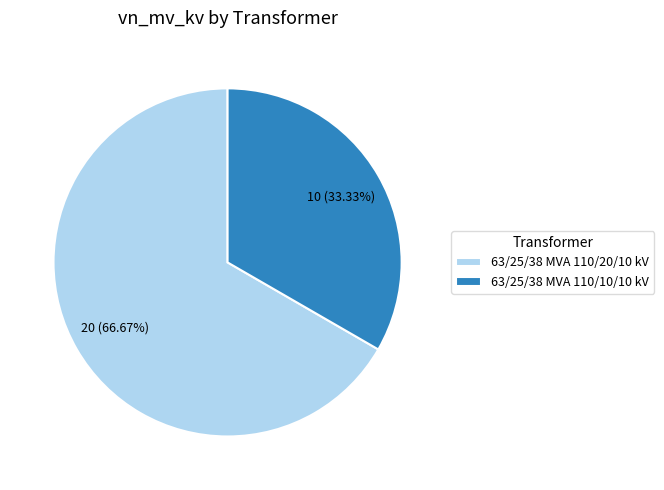

Is it true that 63/25/38 MVA 110/10/10 kV is 26% of the pie?

False